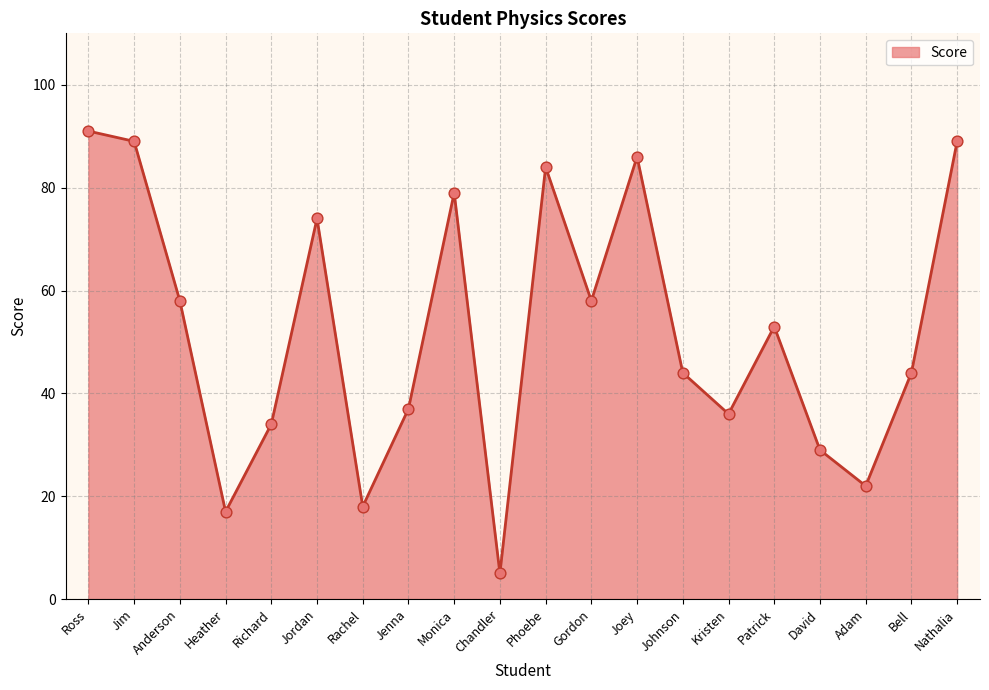

Which has a higher value, Jenna or Heather?

Jenna